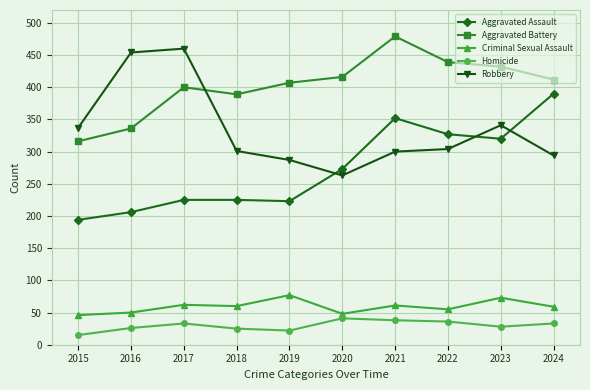

What is the total value across all series at 2018?

1000